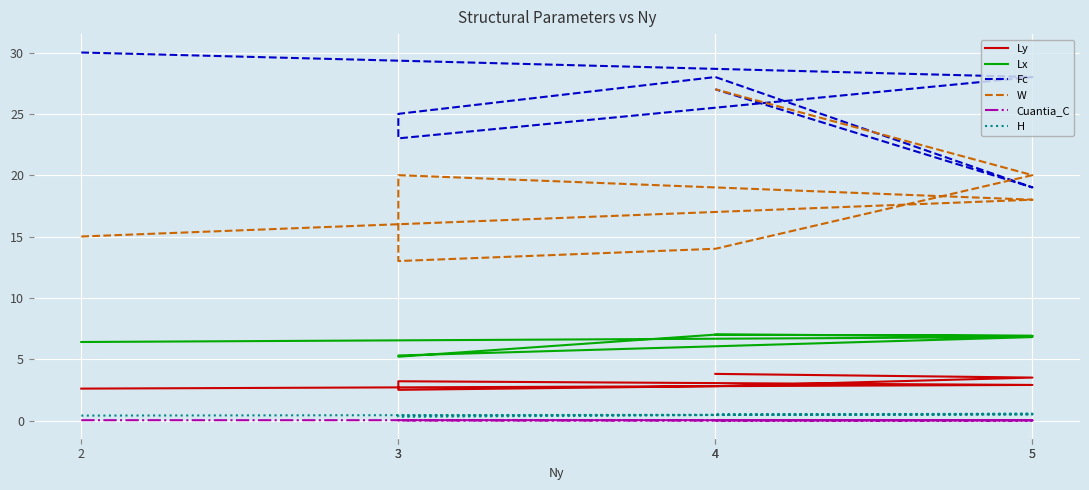

True or false: Ly and Lx intersect in this chart.

False